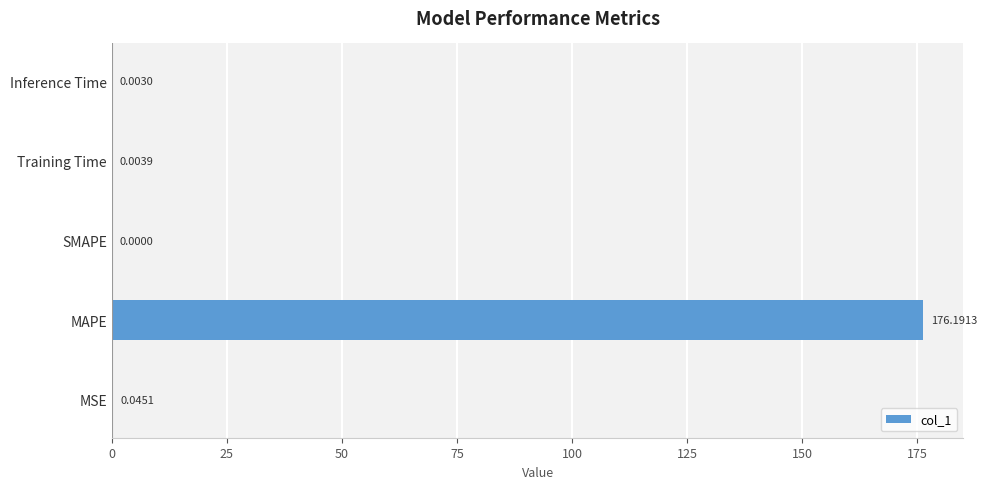

What is the change in value from MSE to MAPE?

+176.1